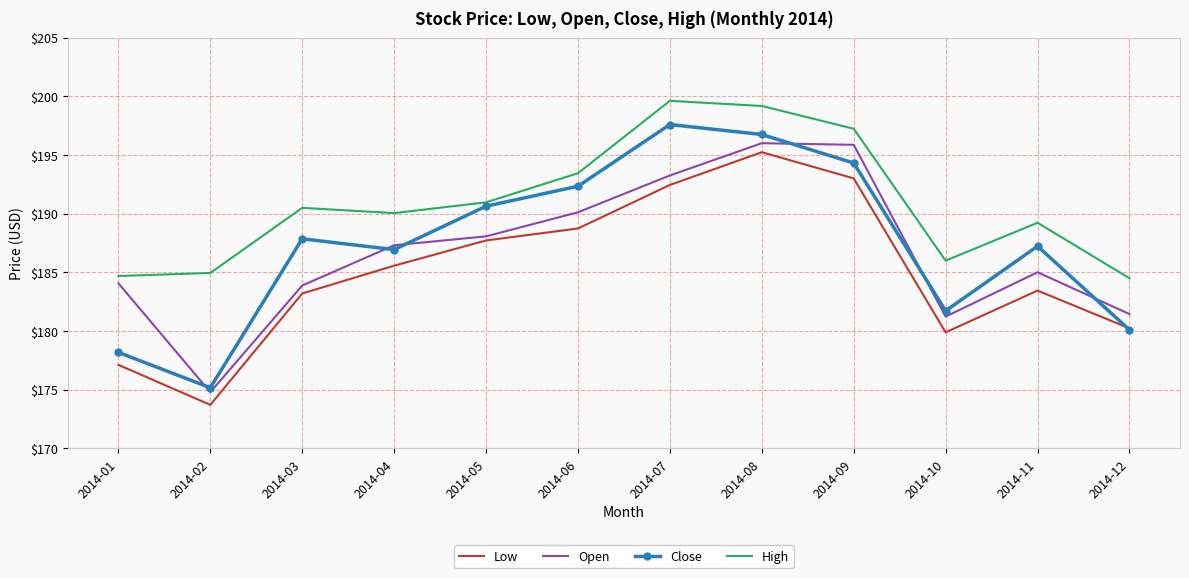

True or false: Low and High cross at least once.

False